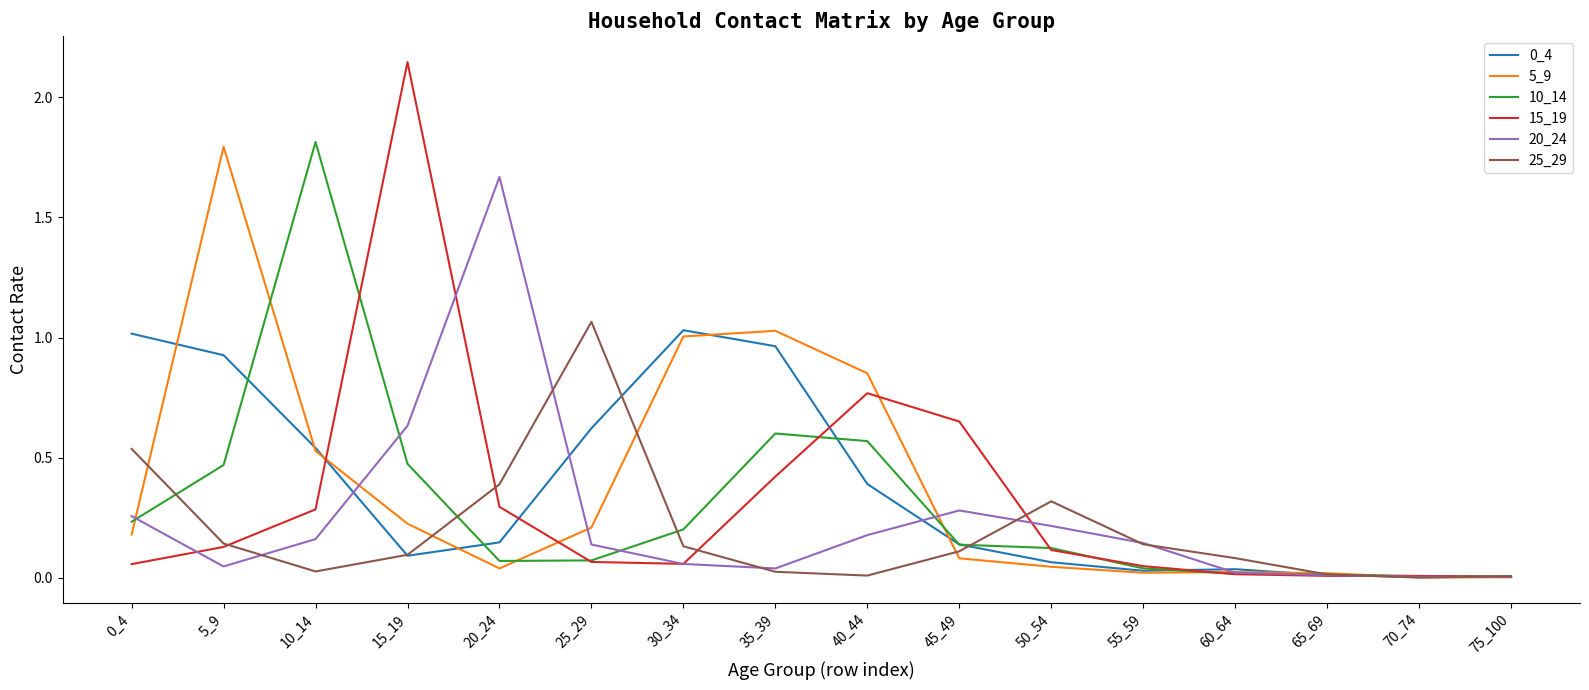

Which category has the highest value across all series?

15_19